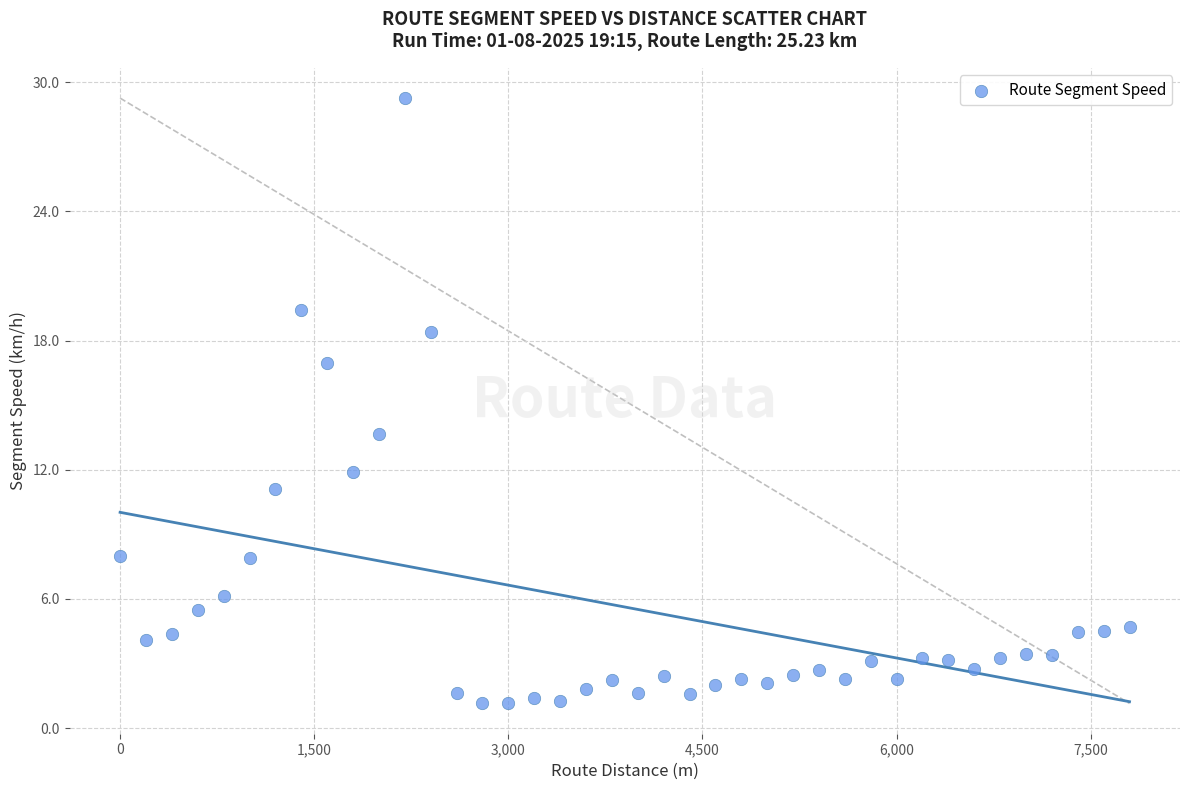

What is the range of Y values (max minus min)?

28.1